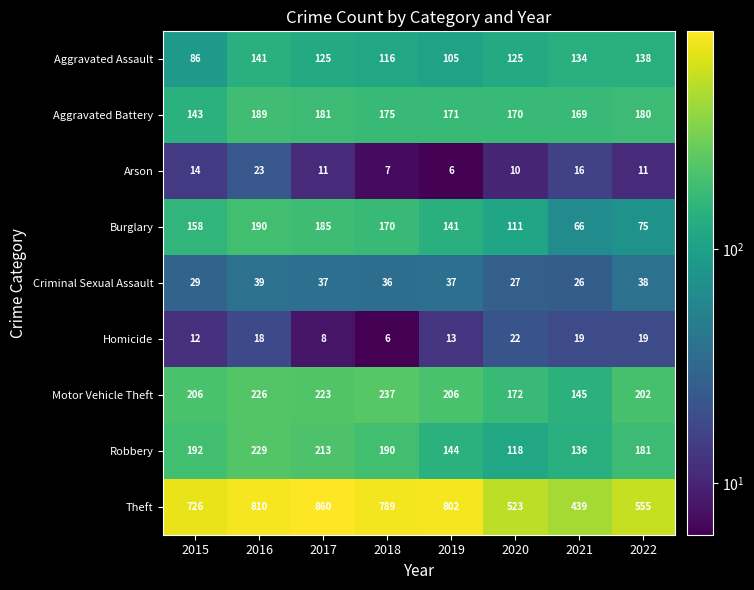

Rank the categories by Burglary value from highest to lowest.

2016, 2017, 2018, 2015, 2019, 2020, 2022, 2021